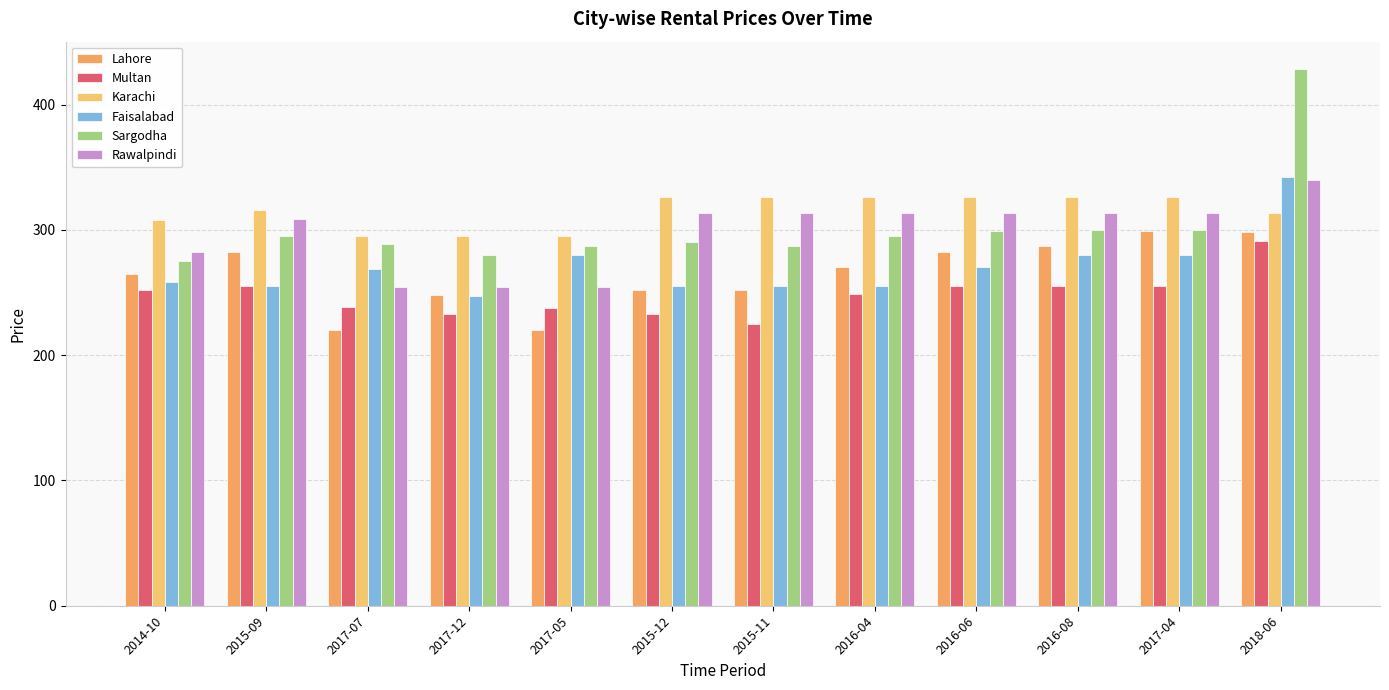

How many data points in Lahore are less than 270?

6